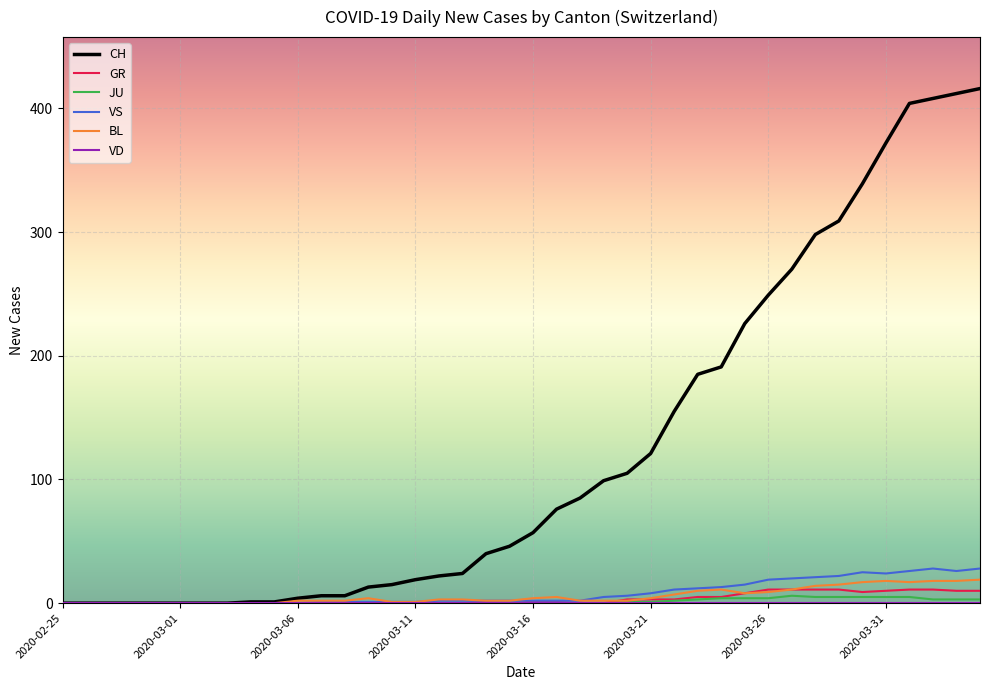

Which series has the largest range (max minus min)?

CH